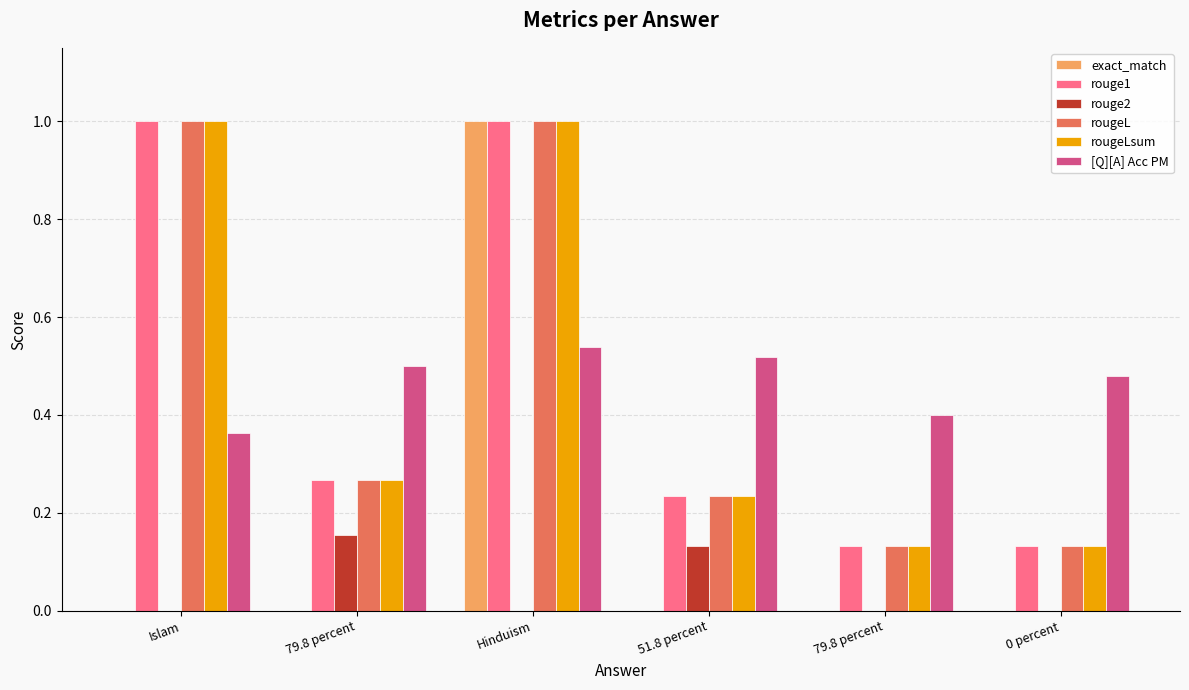

At which label is exact_match closest to 0?

Islam